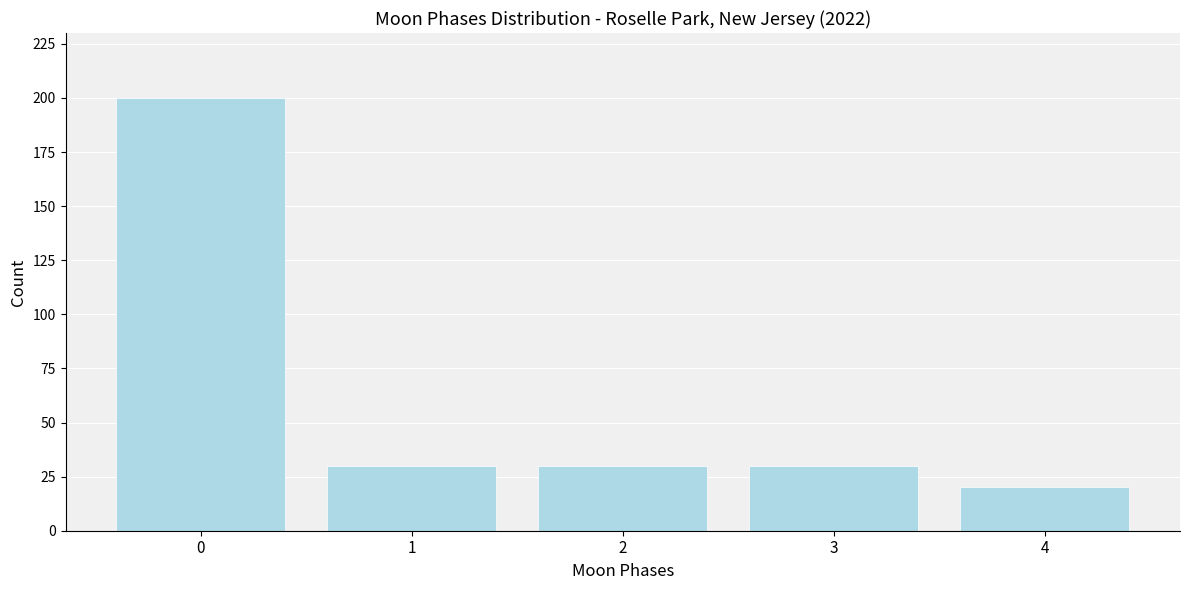

Reading left to right, what are all the values shown in this chart?

200	30	30	30	20